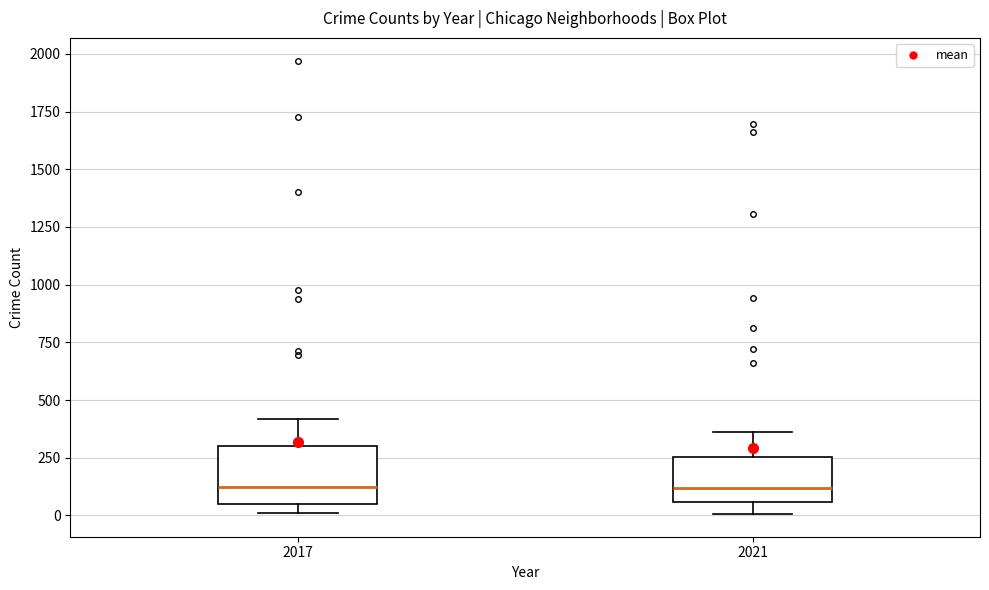

Where does the upper whisker of the box at x = 2021 end on the y-axis? The values are not printed on the chart, so give them approximately, as read against the axis.

350